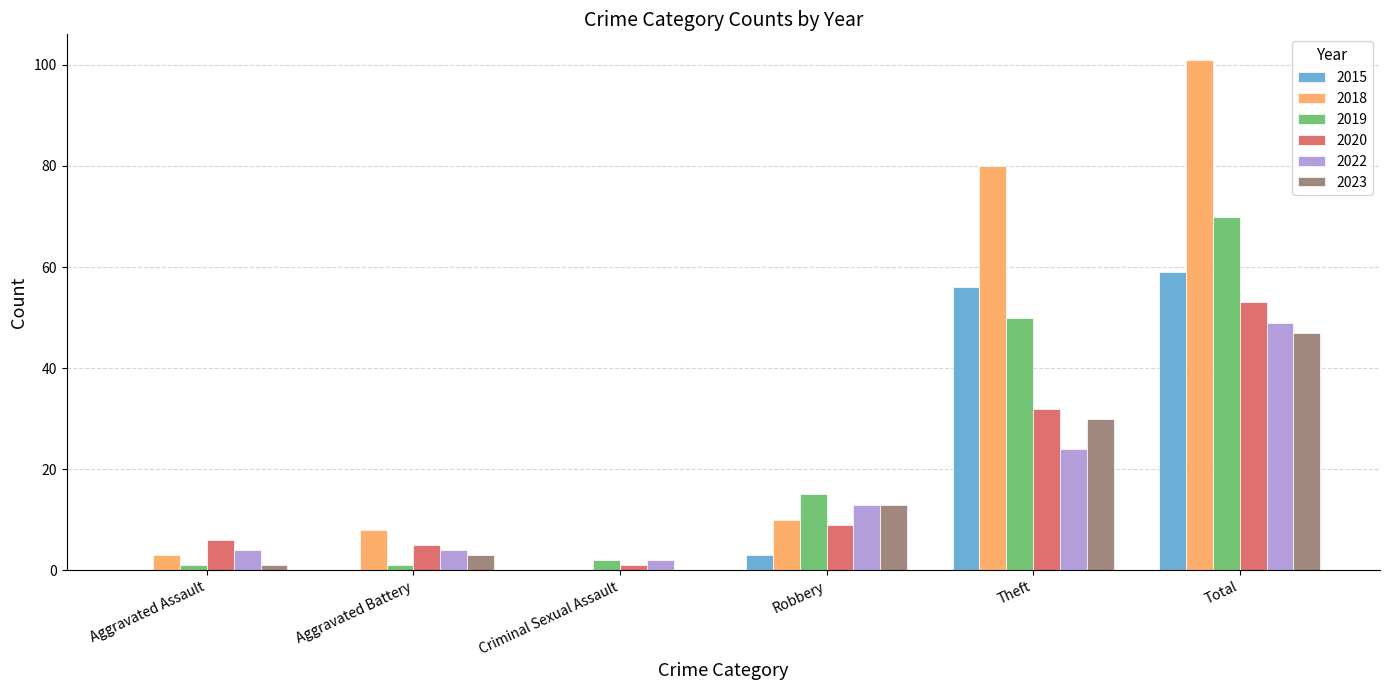

At which category is the sum across all series the highest?

Total